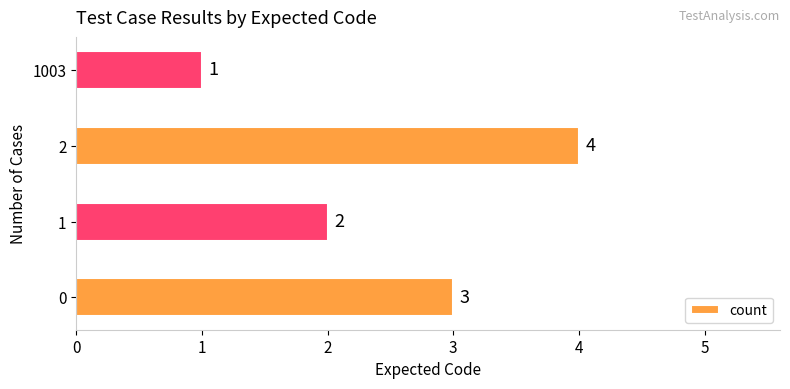

What is the sum of all values?

10